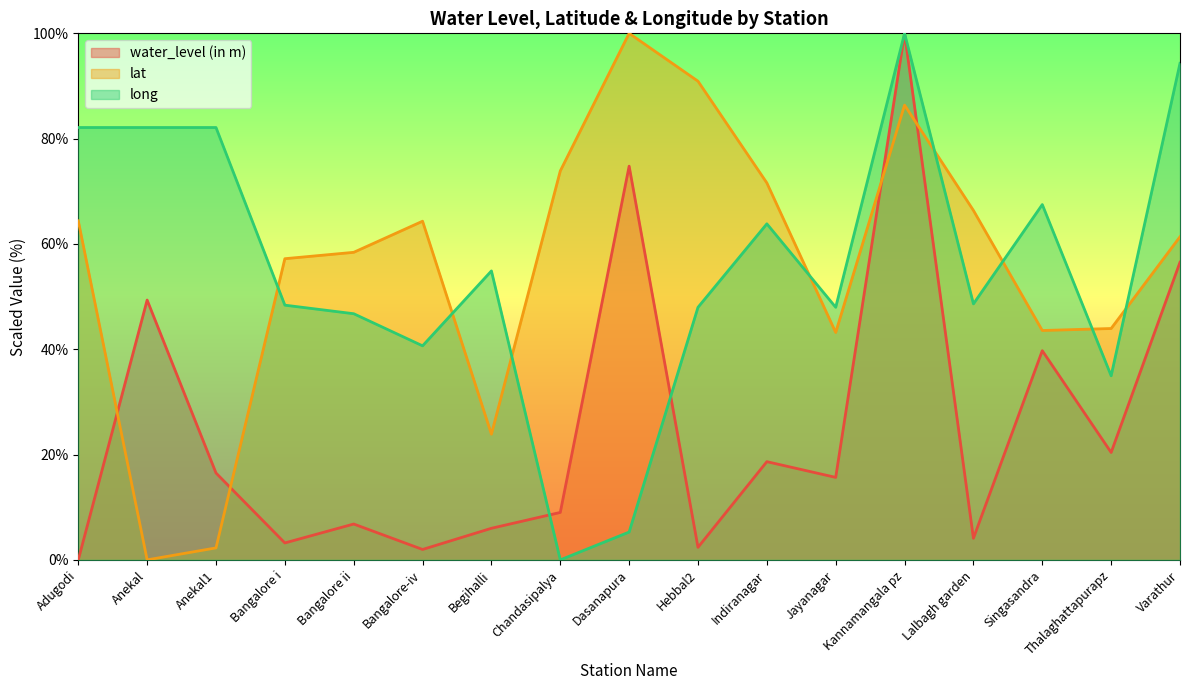

The value of long at Hebbal2 is 24.5. True or false?

False